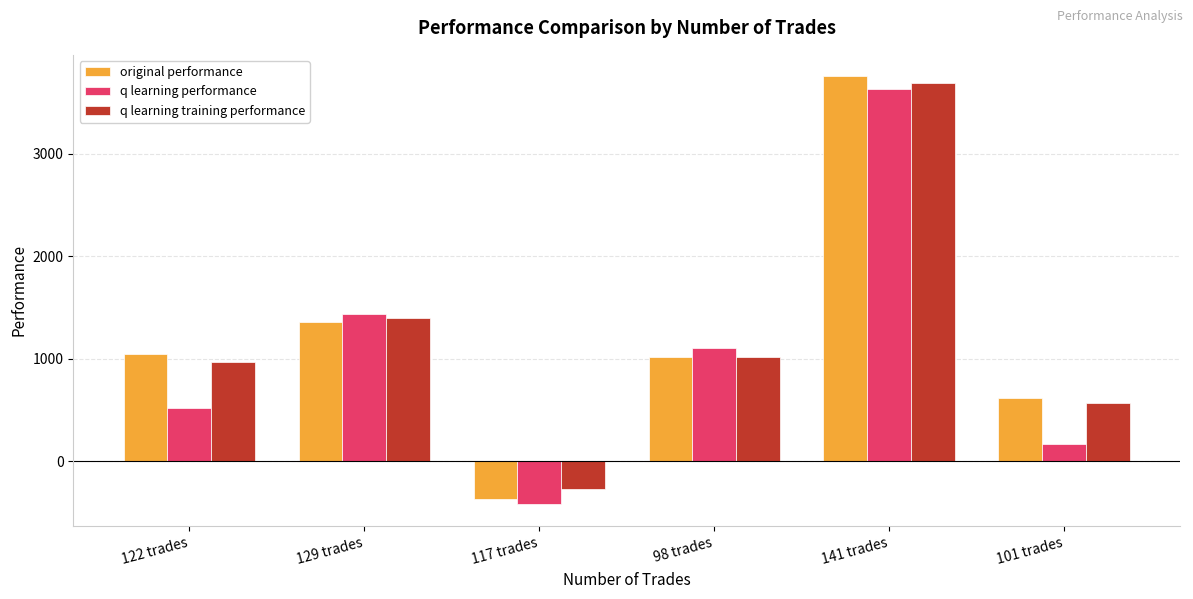

How many values in q learning performance are above zero?

5